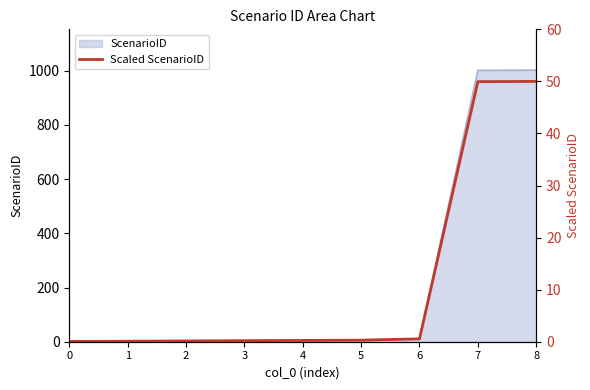

The chart shows a value of 0.0 at 0. True or false?

True